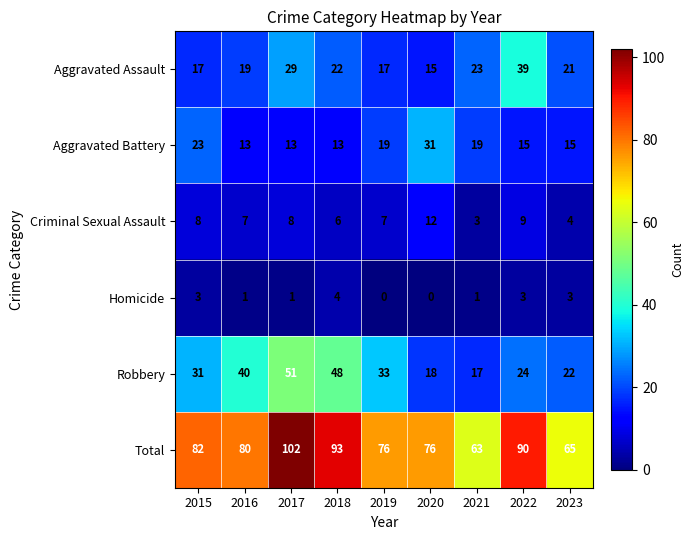

At 2023, list the series in order from smallest to largest.

Homicide, Criminal Sexual Assault, Aggravated Battery, Aggravated Assault, Robbery, Total